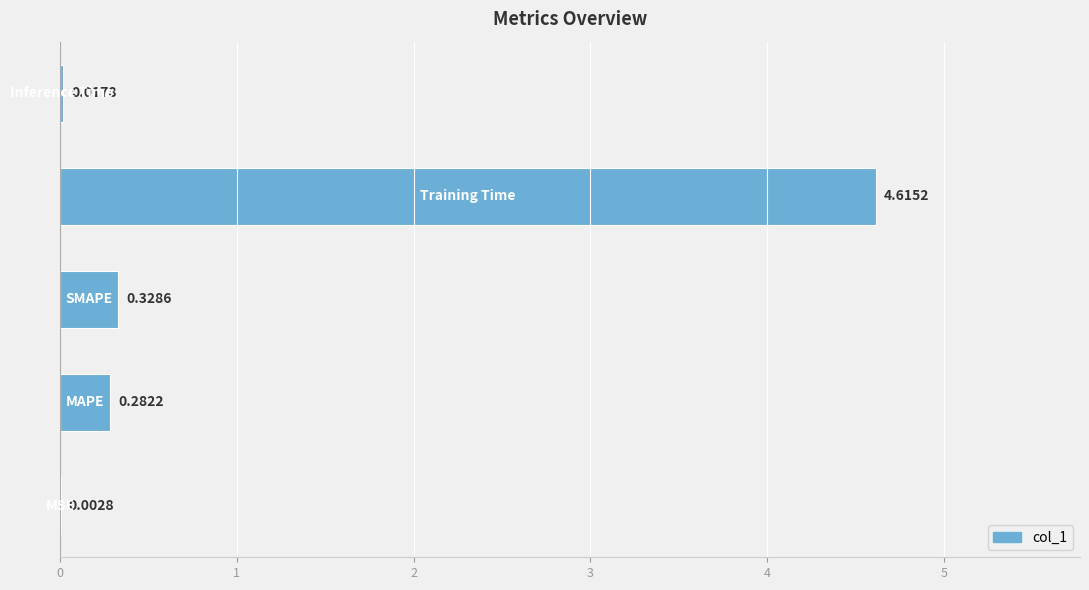

What is the sum of all values?

5.2